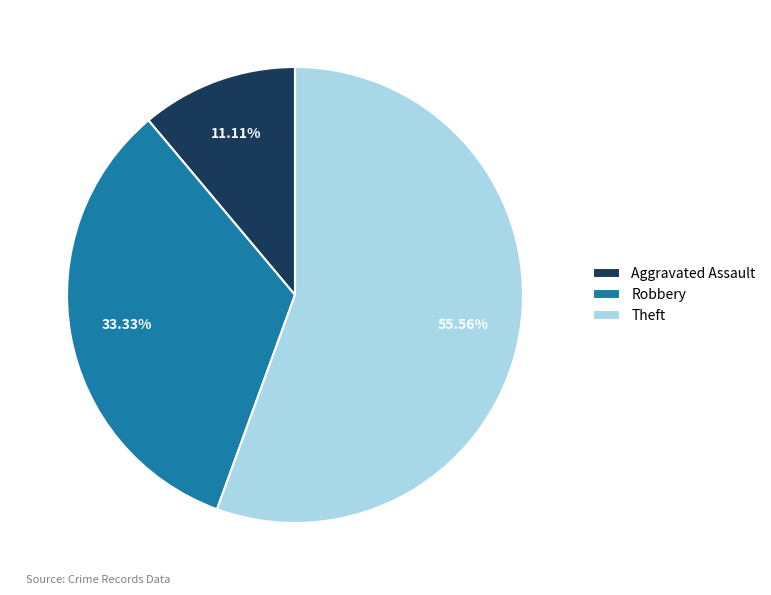

What is the smallest slice in the pie chart?

Aggravated Assault